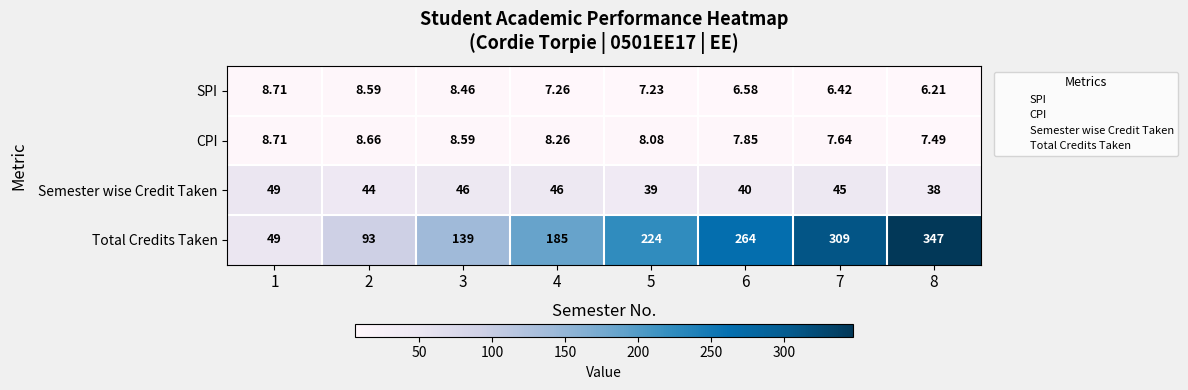

Is the value of CPI at 2 greater than the value of SPI at 5?

Yes